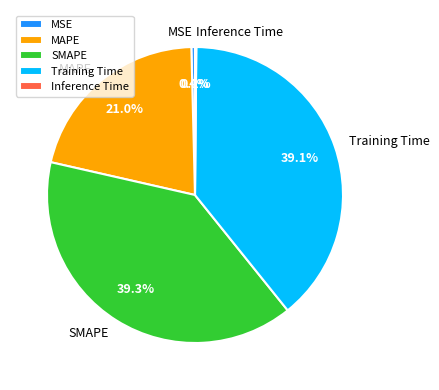

Is the sum of MAPE and SMAPE greater than half?

Yes